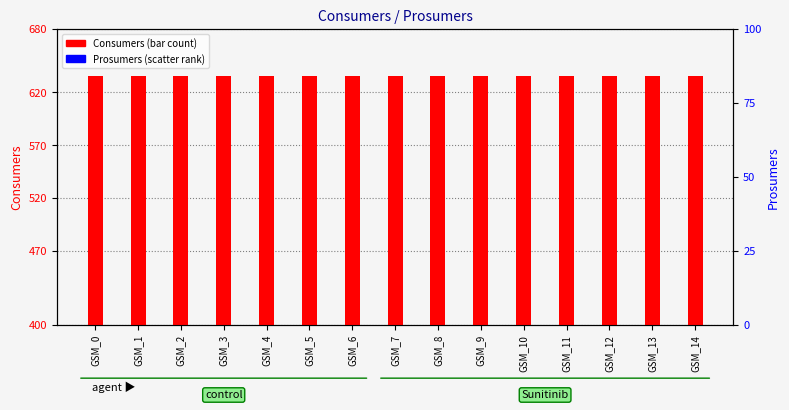

Which series reaches the minimum Y coordinate?

Prosumers